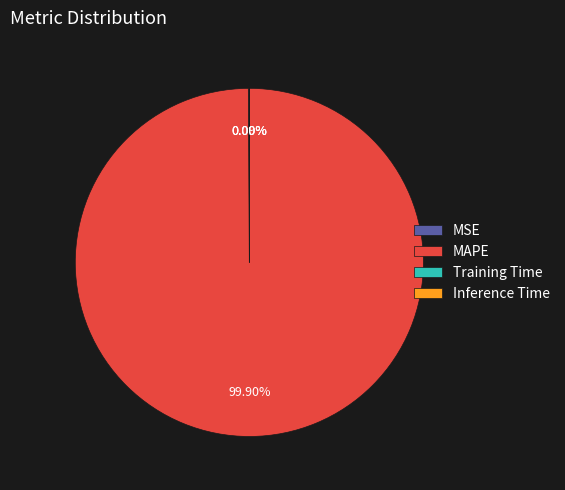

Is there a majority slice in this chart?

Yes